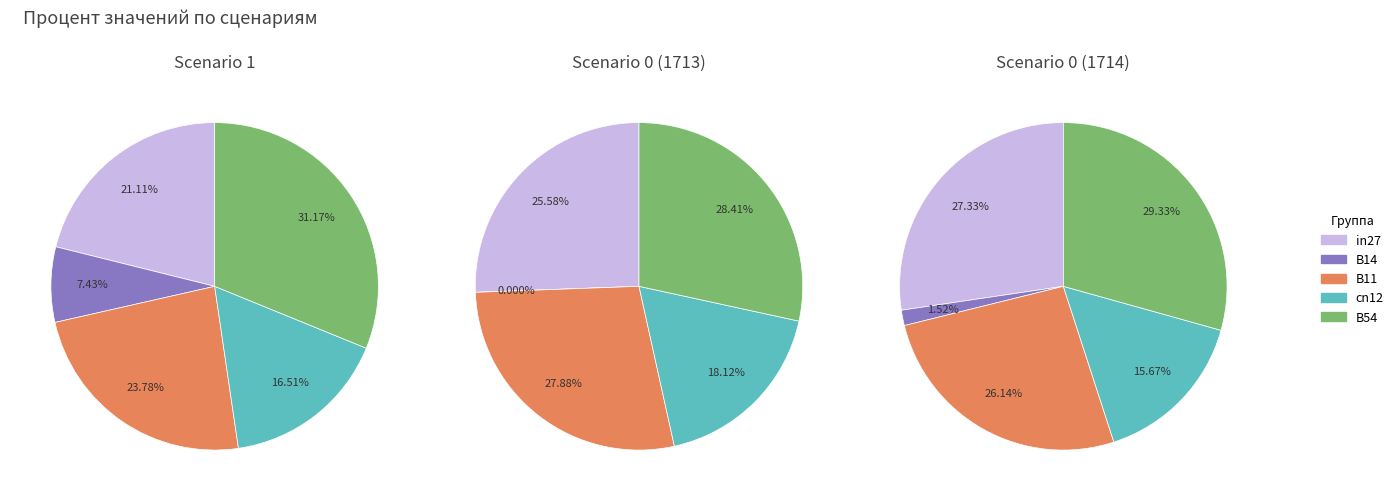

To the nearest percent, what percentage of the pie is cn12?

18%